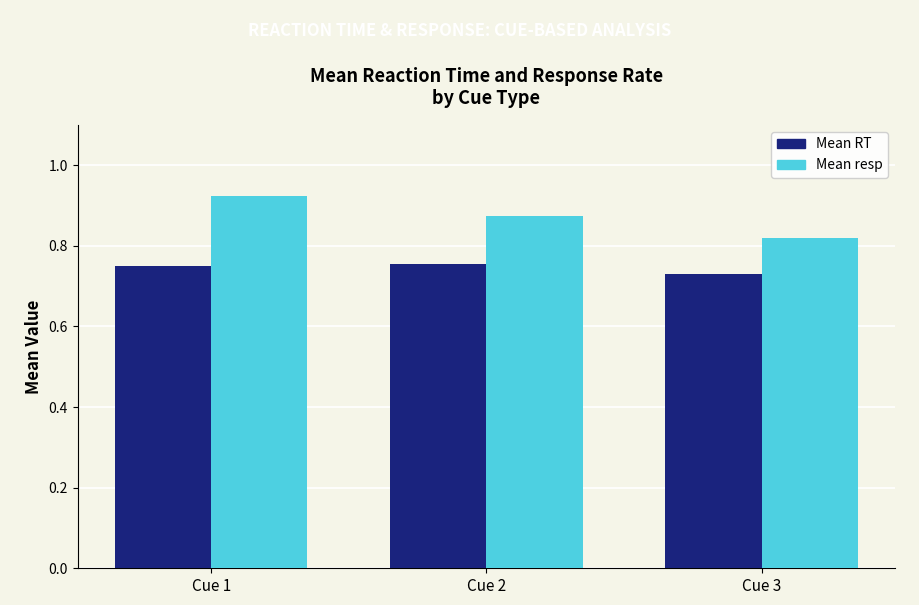

List the series in order of their overall mean, lowest first.

Mean RT, Mean resp